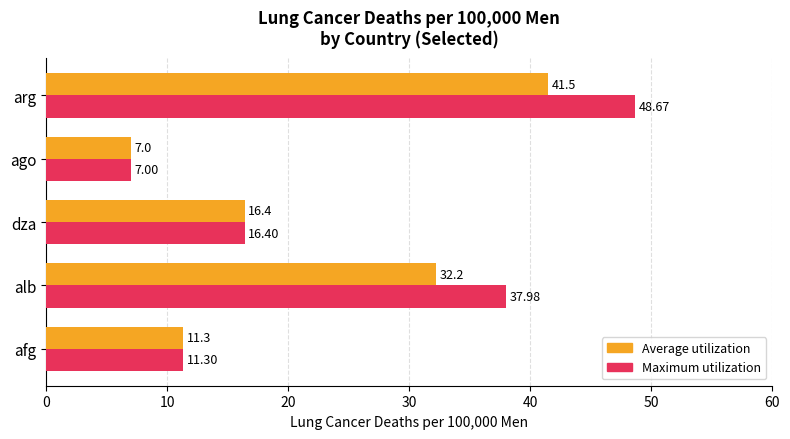

What is the total value across all series at afg?

22.6